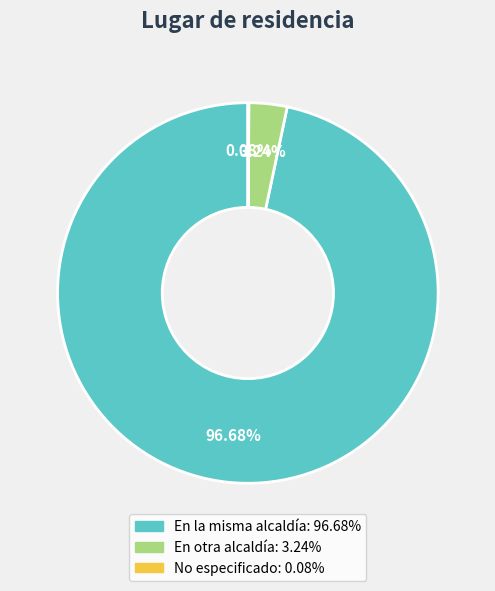

Approximately how many times larger is the value at En la misma alcaldía compared to En otra alcaldía?

29.8